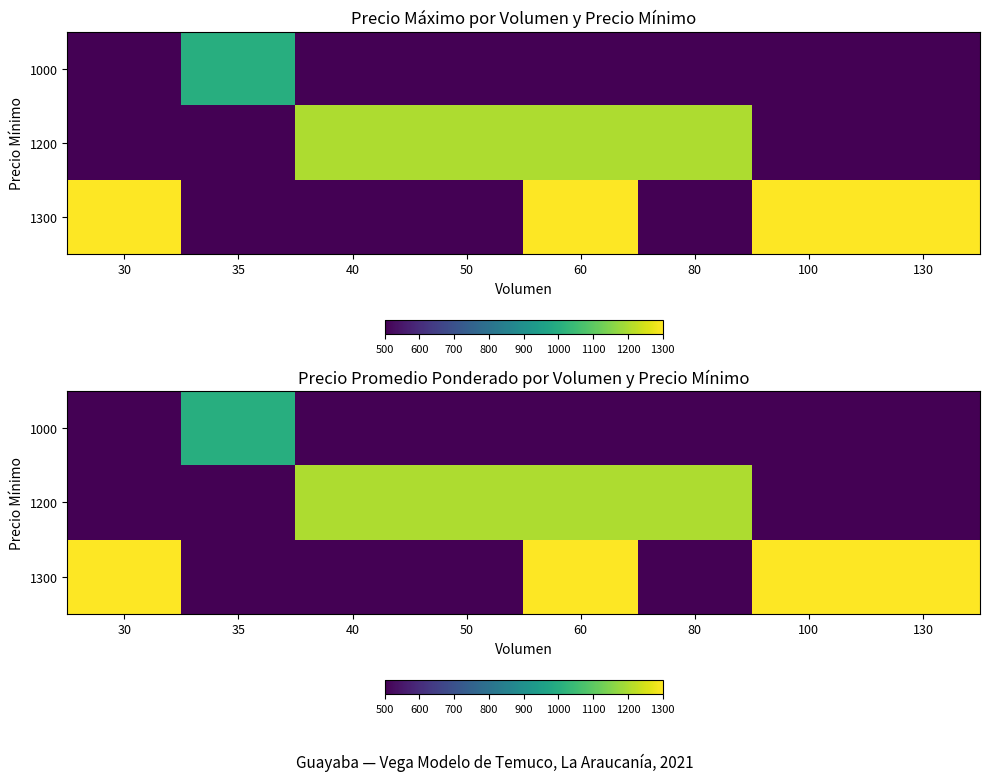

Between 40 and 130, which series saw the biggest shift?

1300